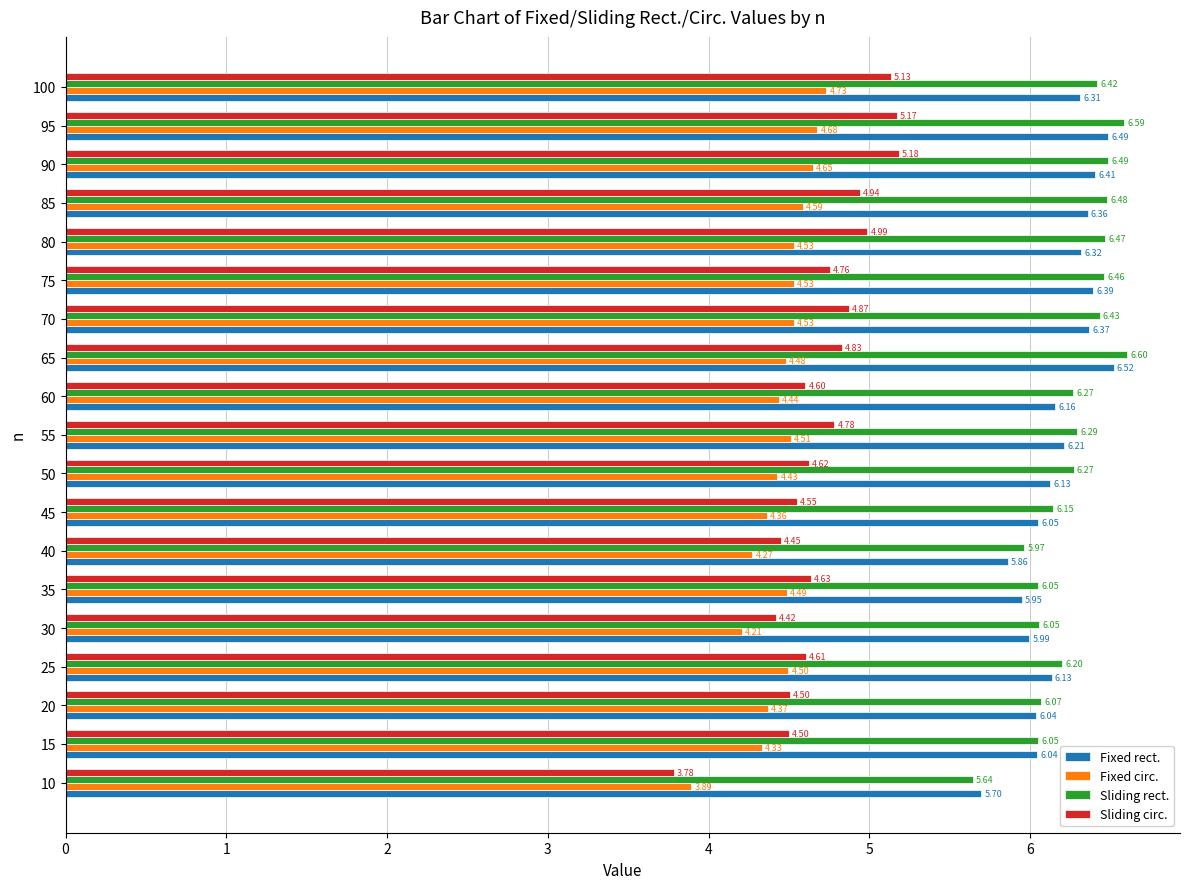

Which series has the largest range (max minus min)?

Sliding circ.